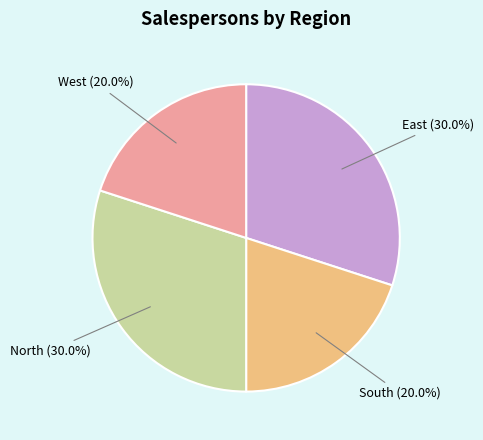

Between North and South, which is larger?

North